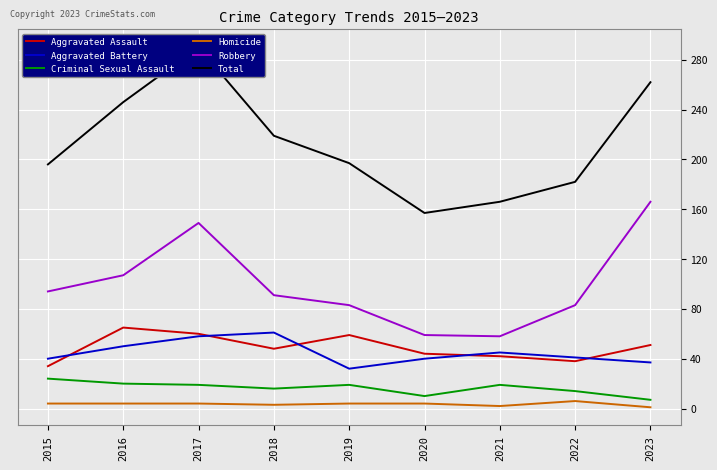

In Total, how many points are lower than both neighbors (excluding endpoints)?

1